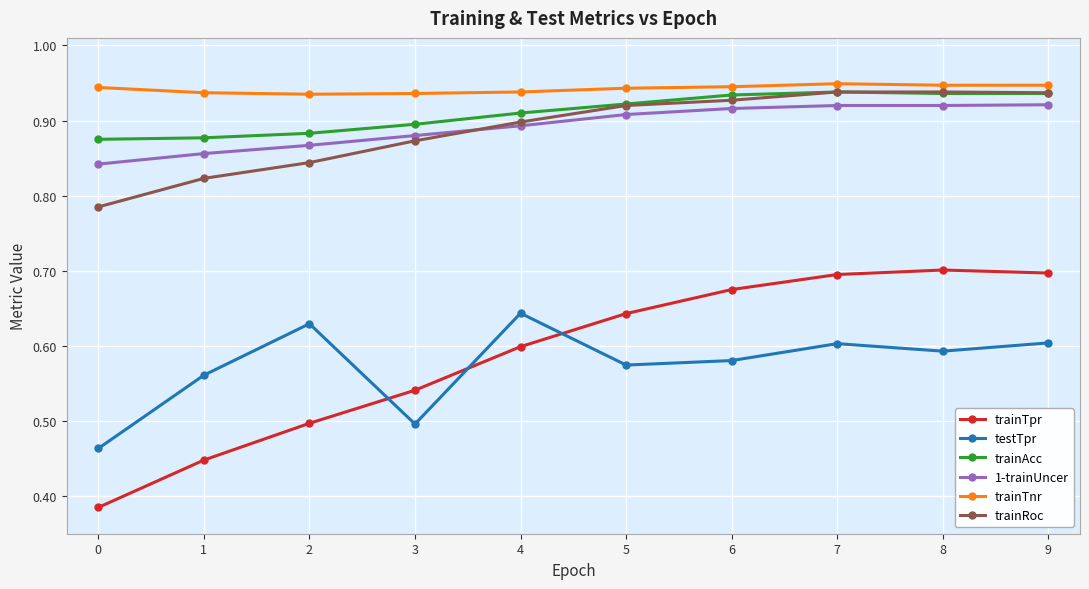

Which category has the lowest value across all series?

0